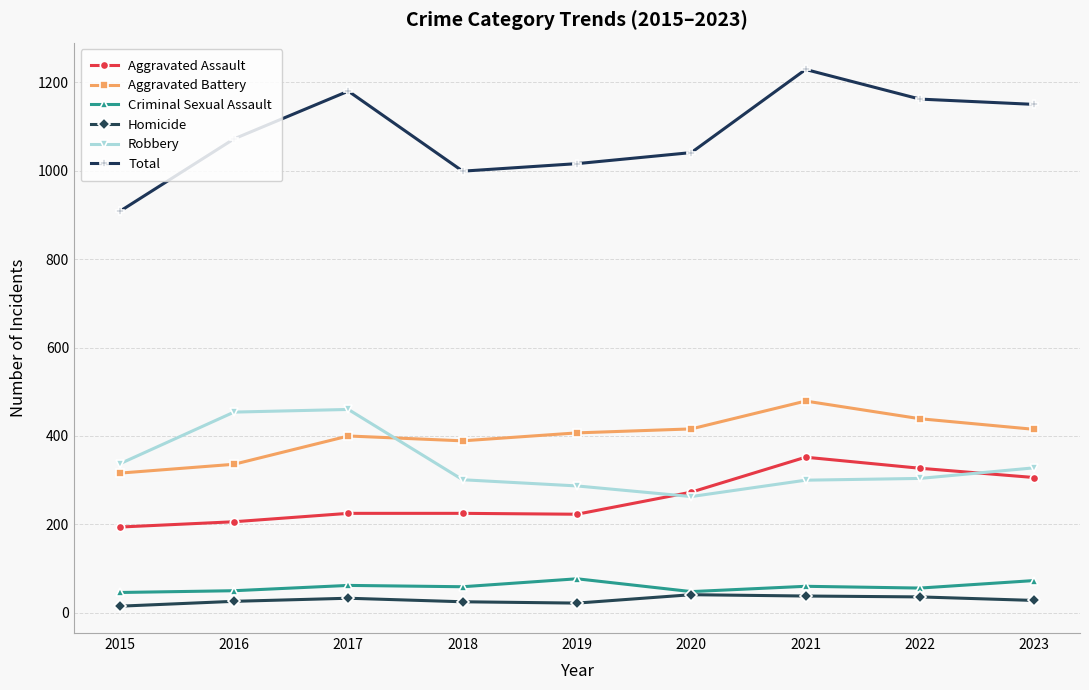

What is the difference between the second highest and second lowest values in the Aggravated Battery series?

103